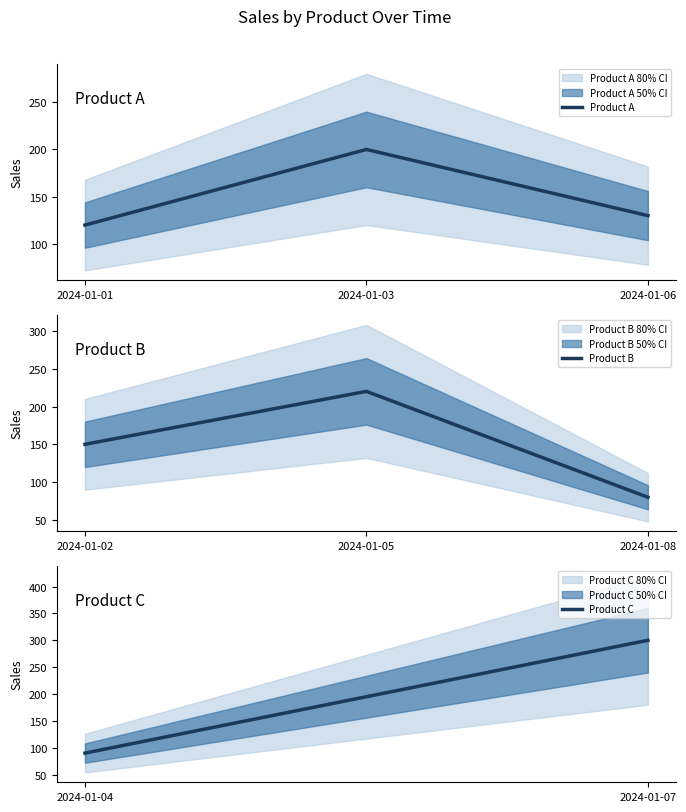

What is the value of the Product B point at the 3rd from the left?

80